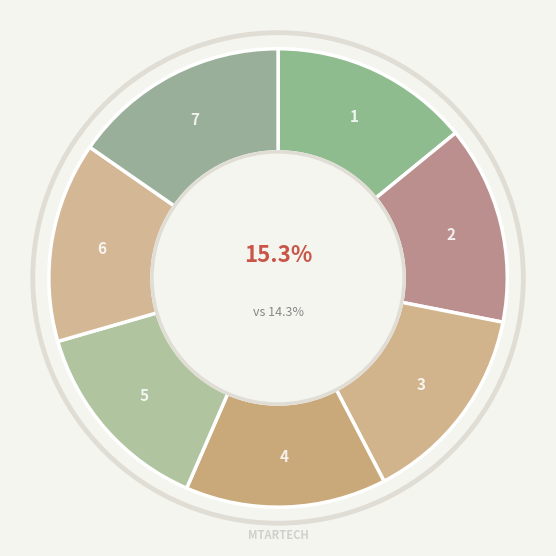

To the nearest percent, what is the average slice percentage?

14%